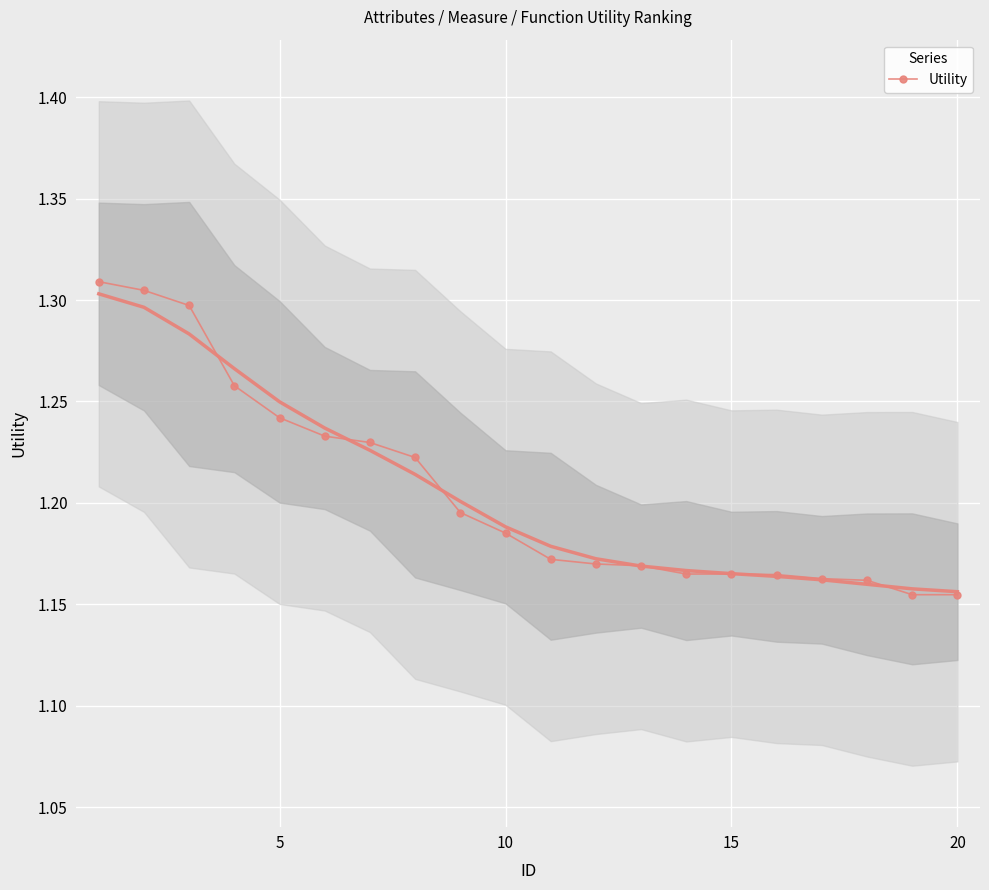

How many Utility values are between 1 and 2?

20